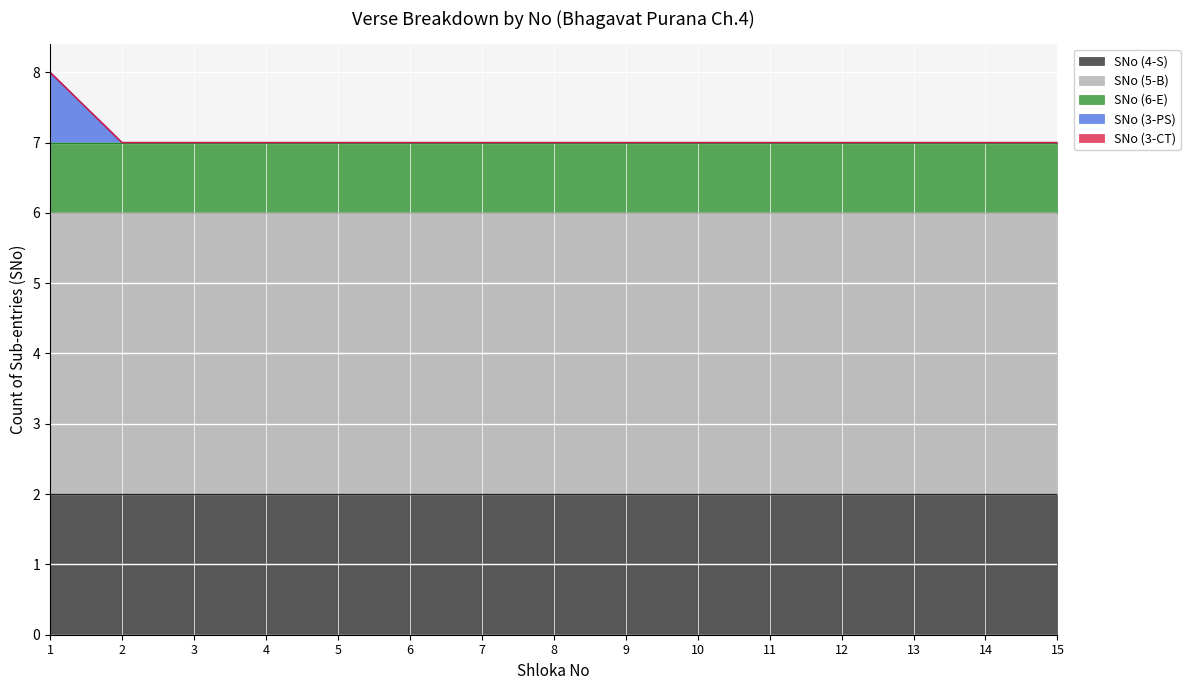

What are all the series names shown in the legend?

SNo (4-S), SNo (5-B), SNo (6-E), SNo (3-PS), SNo (3-CT)